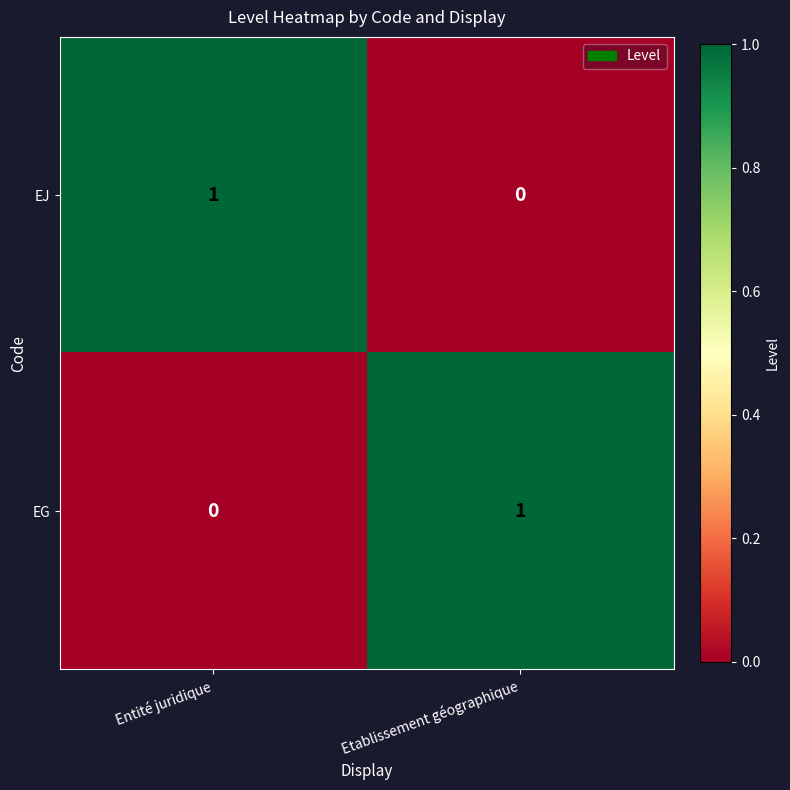

At which label does EG reach its minimum?

Entité juridique